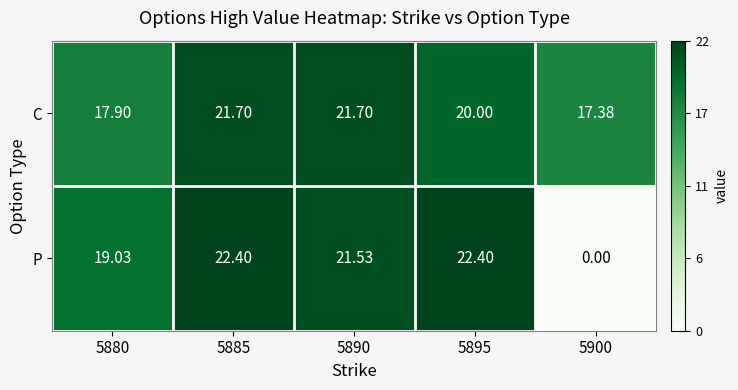

Which series changed the most between 5880 and 5895?

P